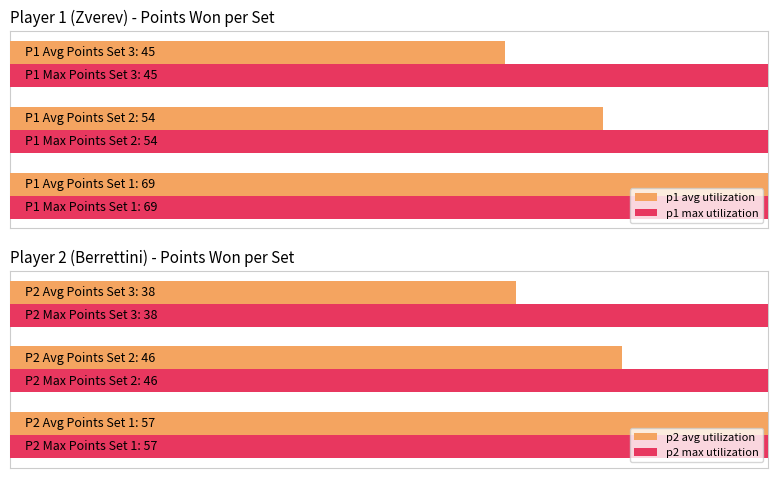

What are all the series names shown in the legend?

p1 avg utilization, p1 max utilization, p2 avg utilization, p2 max utilization